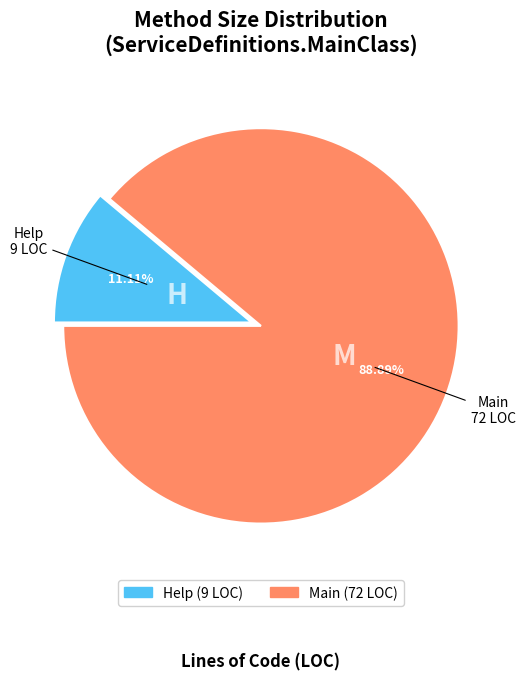

How many segments does this pie chart have?

2